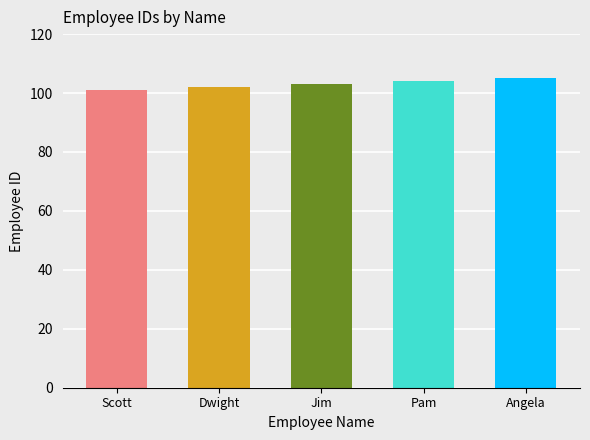

Where is the data nearest to the value 103?

Jim